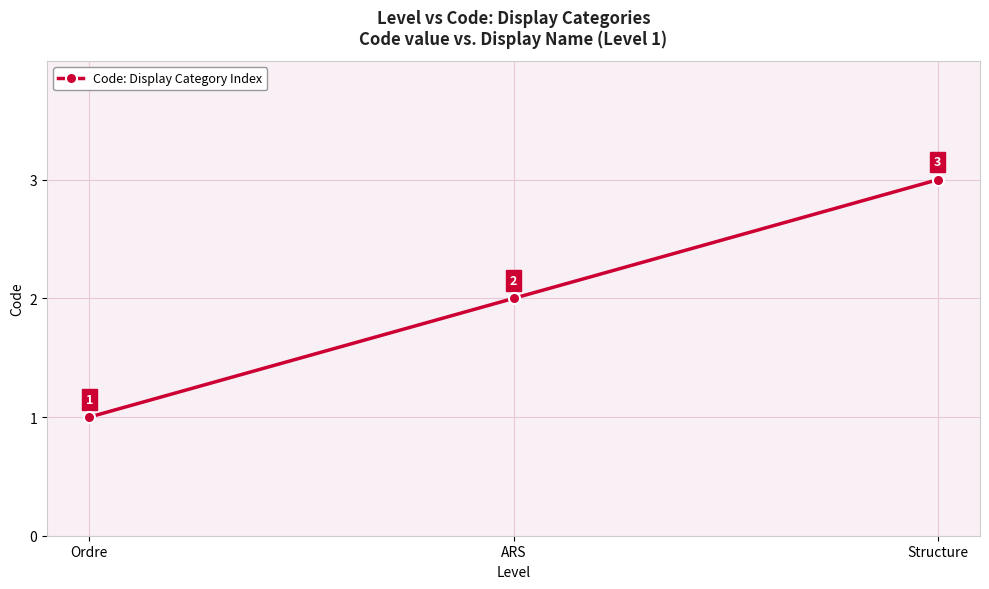

Approximately how many times larger is the value at Structure compared to Ordre?

3.0